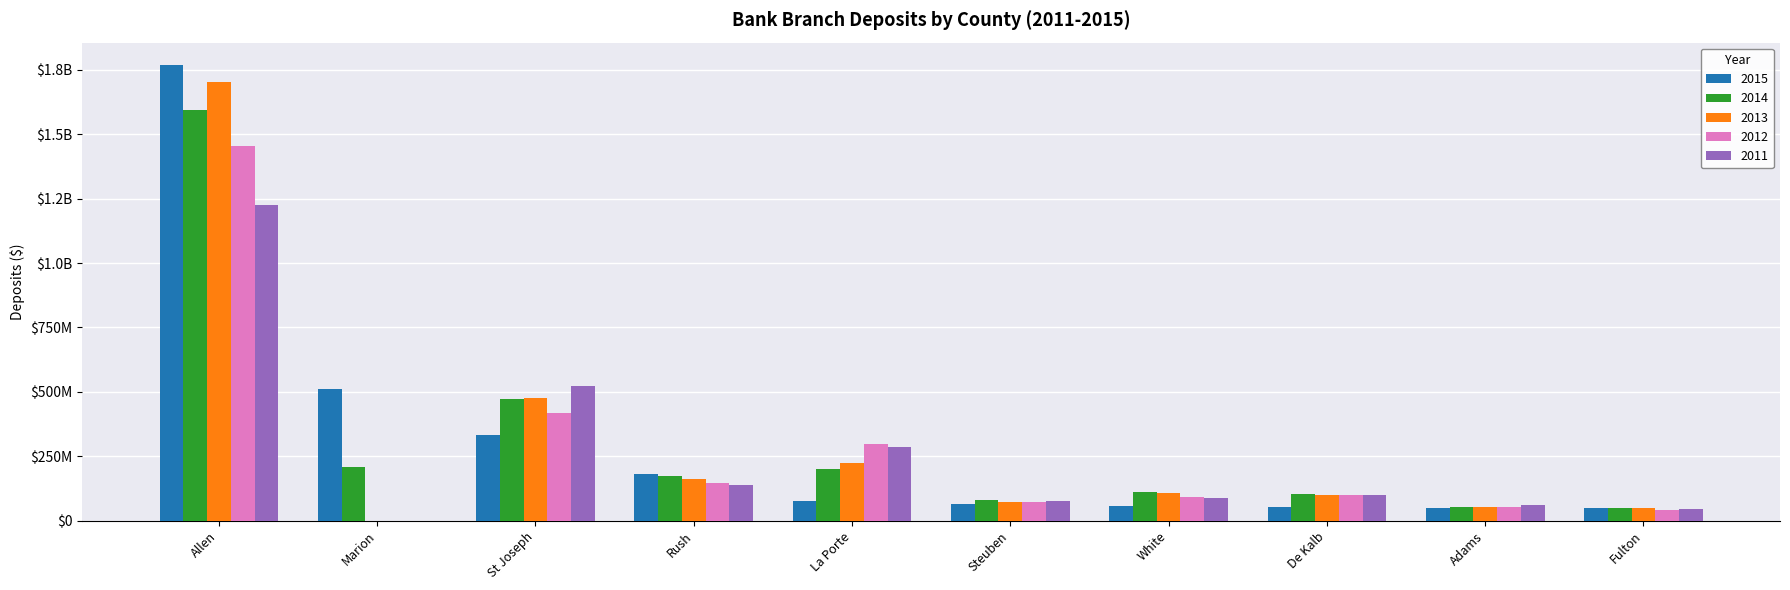

What are all the series names shown in the legend?

2015, 2014, 2013, 2012, 2011